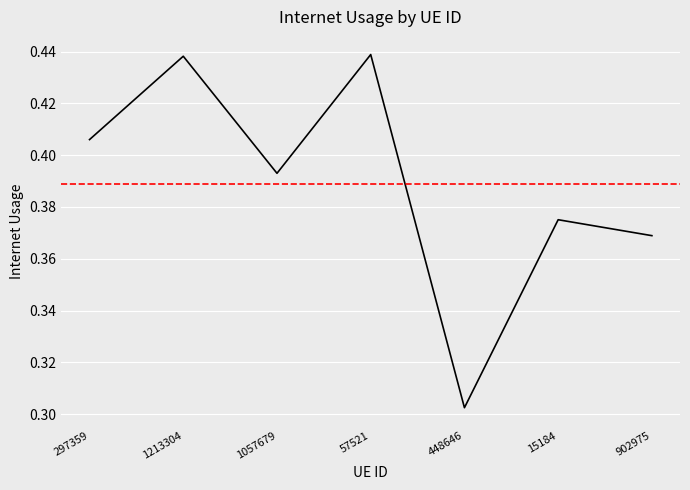

What is the greatest value displayed?

0.4